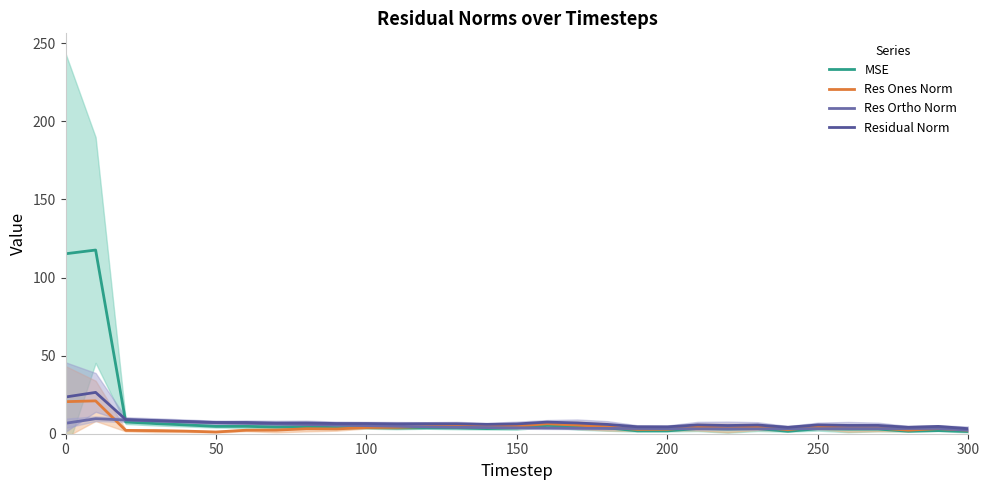

True or false: Res Ones Norm and Residual Norm cross at least once.

False